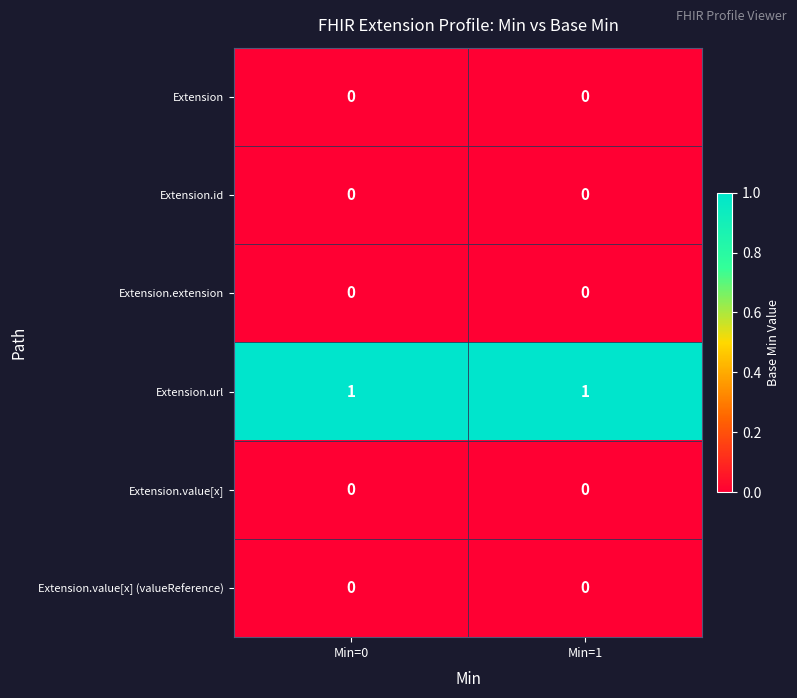

The Extension series shows 0 at Min=1. True or false?

True